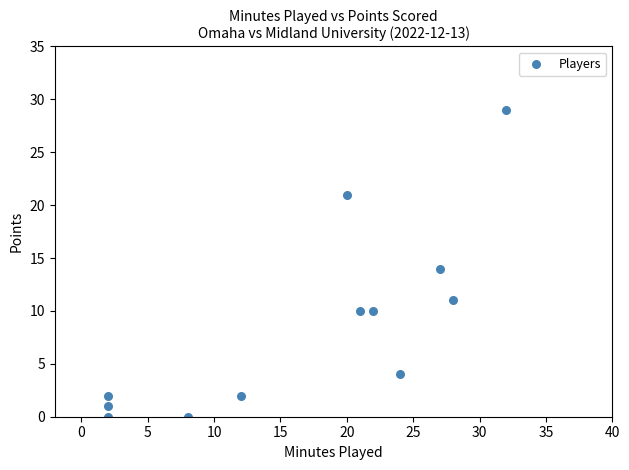

What is the average X value?

17